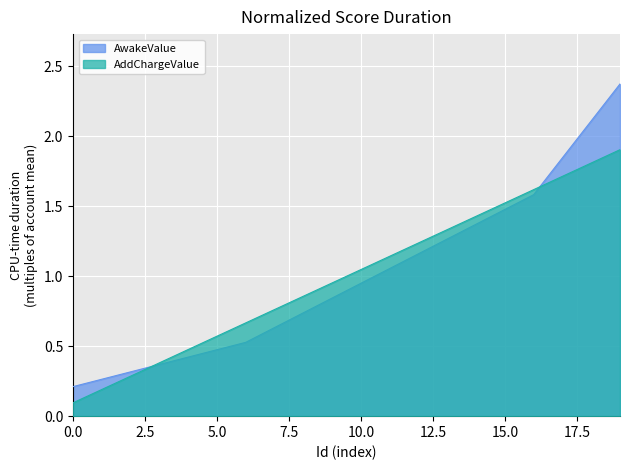

Reading left to right, list all the values displayed in this chart.

AwakeValue: 0.2	0.3	0.3	0.4	0.4	0.5	0.5	0.6	0.7	0.8	0.9	1.1	1.2	1.3	1.4	1.5	1.6	1.8	2.1	2.4
AddChargeValue: 0.1	0.2	0.3	0.4	0.5	0.6	0.7	0.8	0.9	1.0	1.0	1.1	1.2	1.3	1.4	1.5	1.6	1.7	1.8	1.9